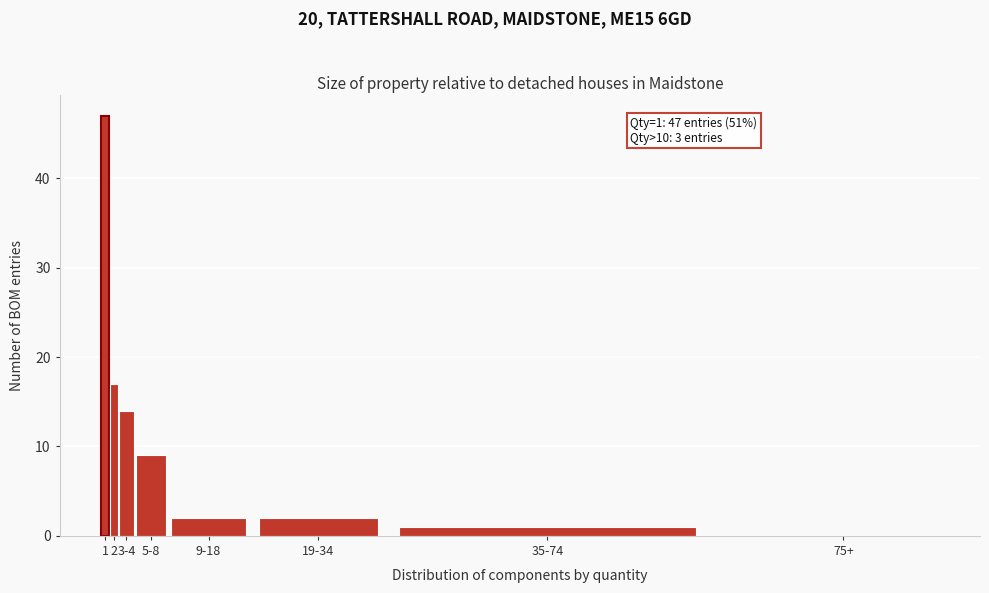

Reading right to left, what are all the values shown in this chart?

75+=0	35-74=1	19-34=2	9-18=2	5-8=9	3-4=14	2=17	1=47